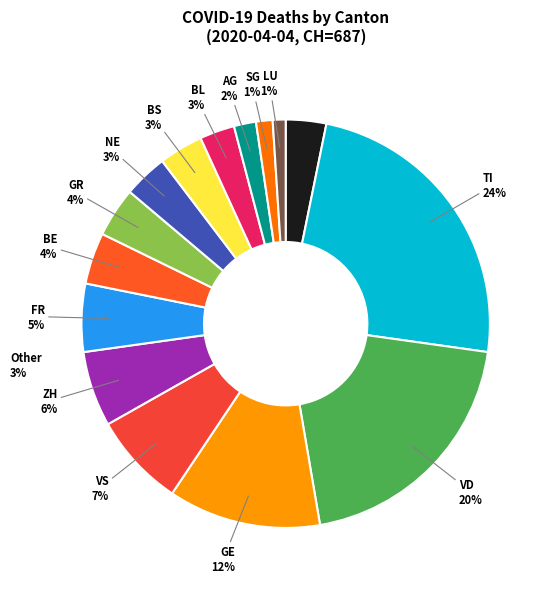

Count the number of slices in the pie.

15